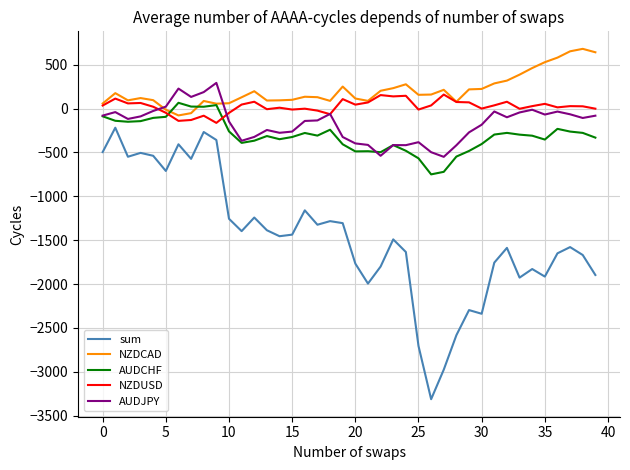

What is the minimum value for AUDJPY?

-550.0